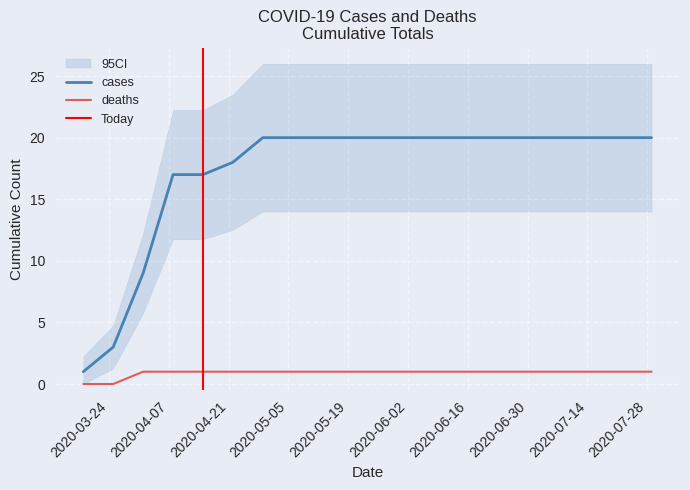

Is the value of cases at 2020-04-29 greater than the value of deaths at 2020-05-06?

Yes